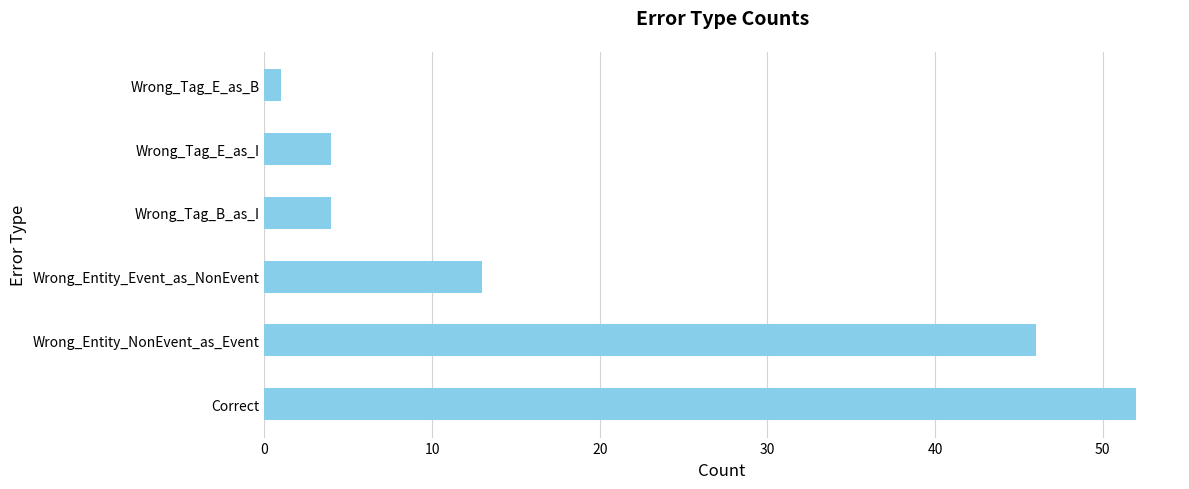

How many bars are there in total?

6